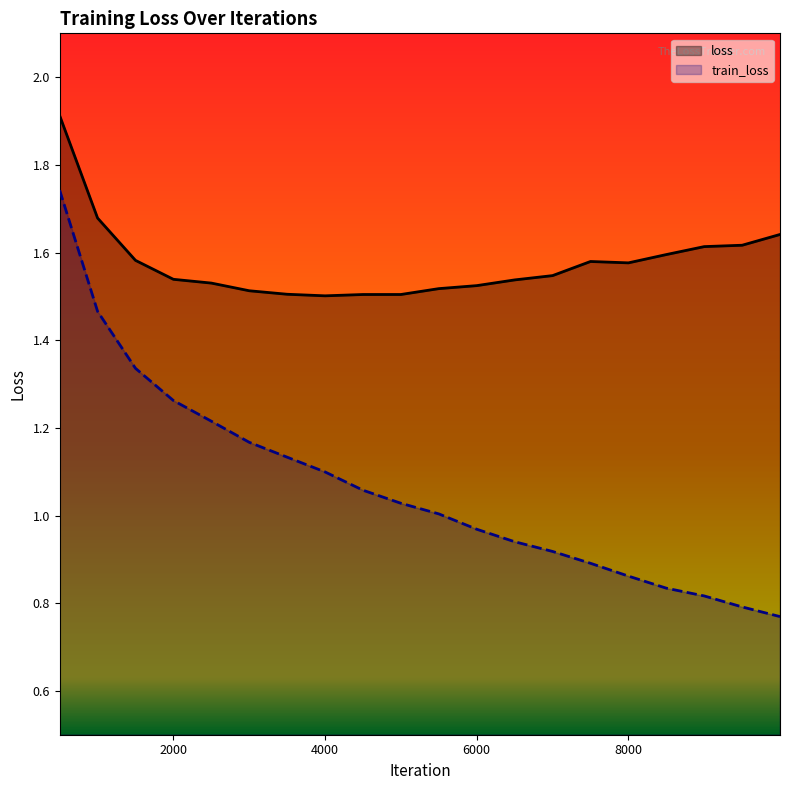

Which has a higher value, 6500 or 7000?

7000